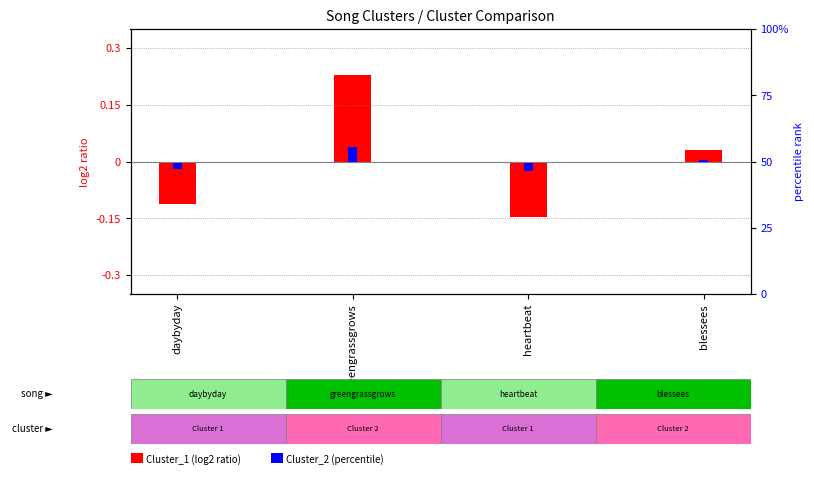

Which series has the largest range (max minus min)?

Cluster_1